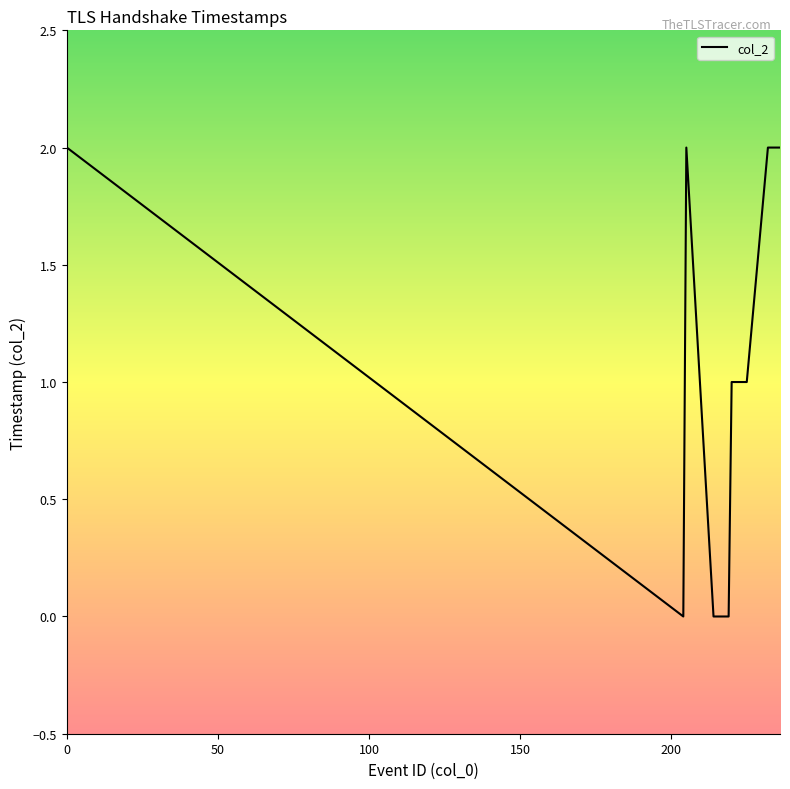

Does the chart have visible grid lines?

No